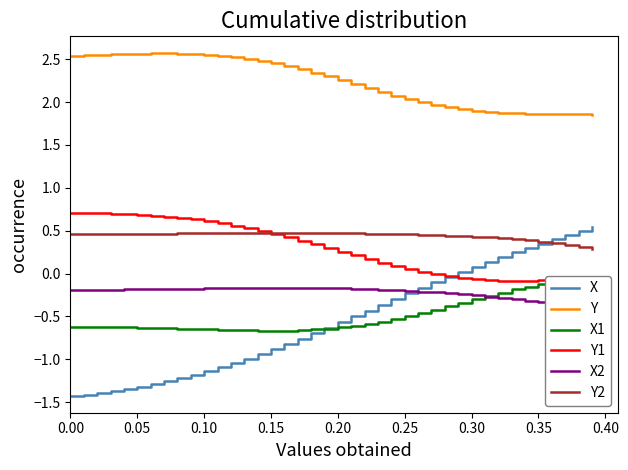

How many times do X2 and X1 cross each other?

1